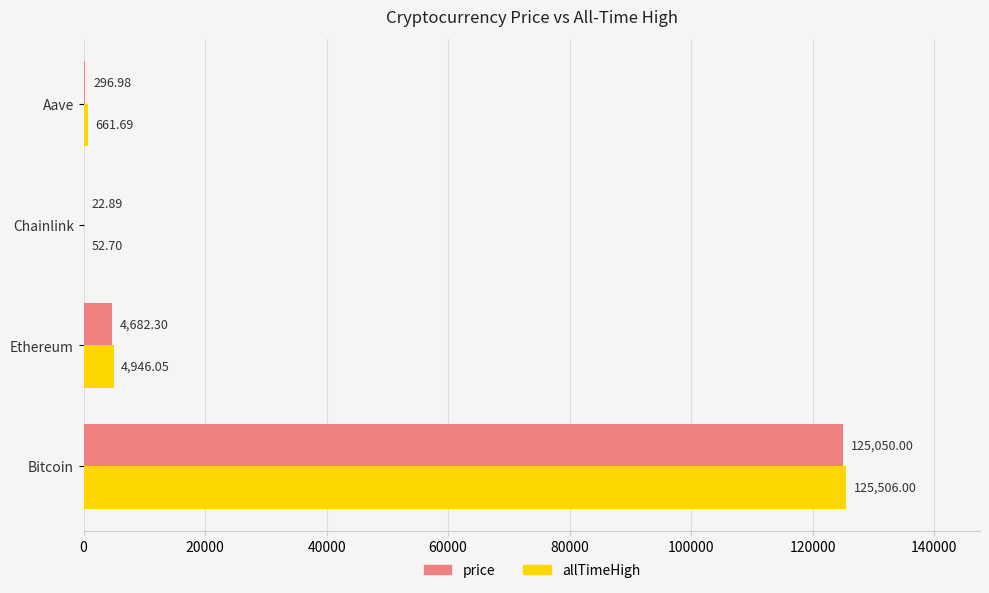

How many data points in price are above 4682?

2